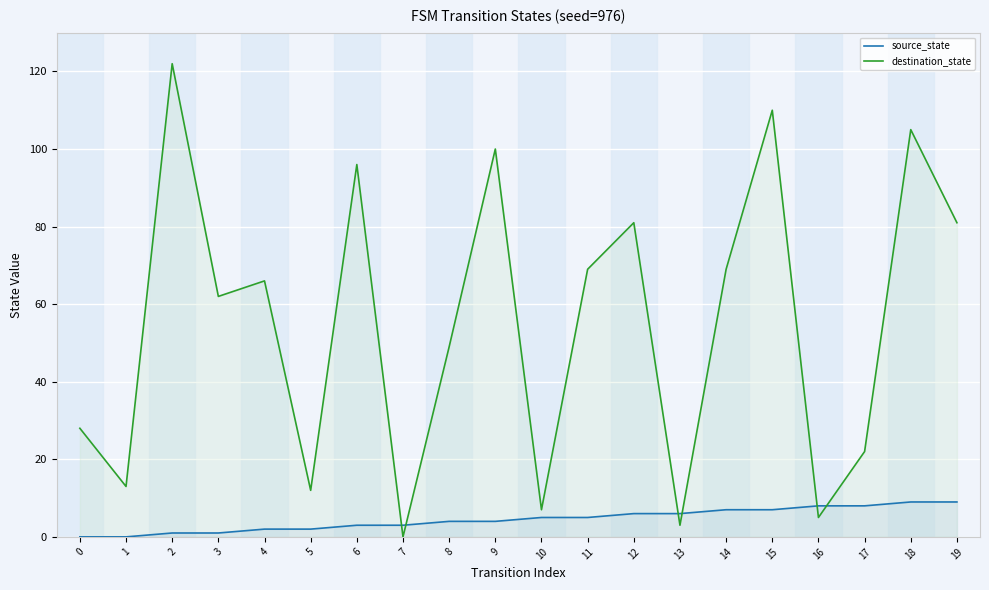

What is the difference between the maximum and minimum values in the source_state series?

9